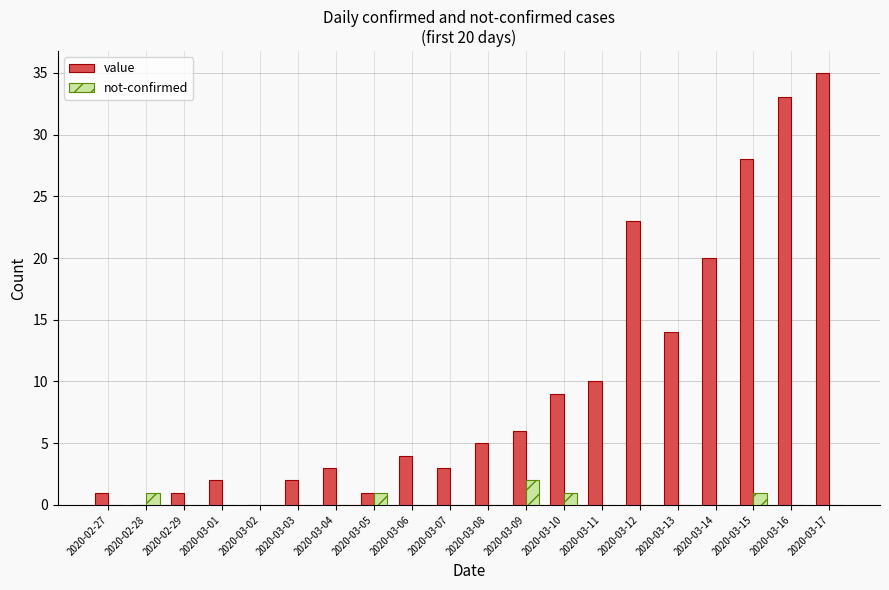

How many series are shown in this chart?

2